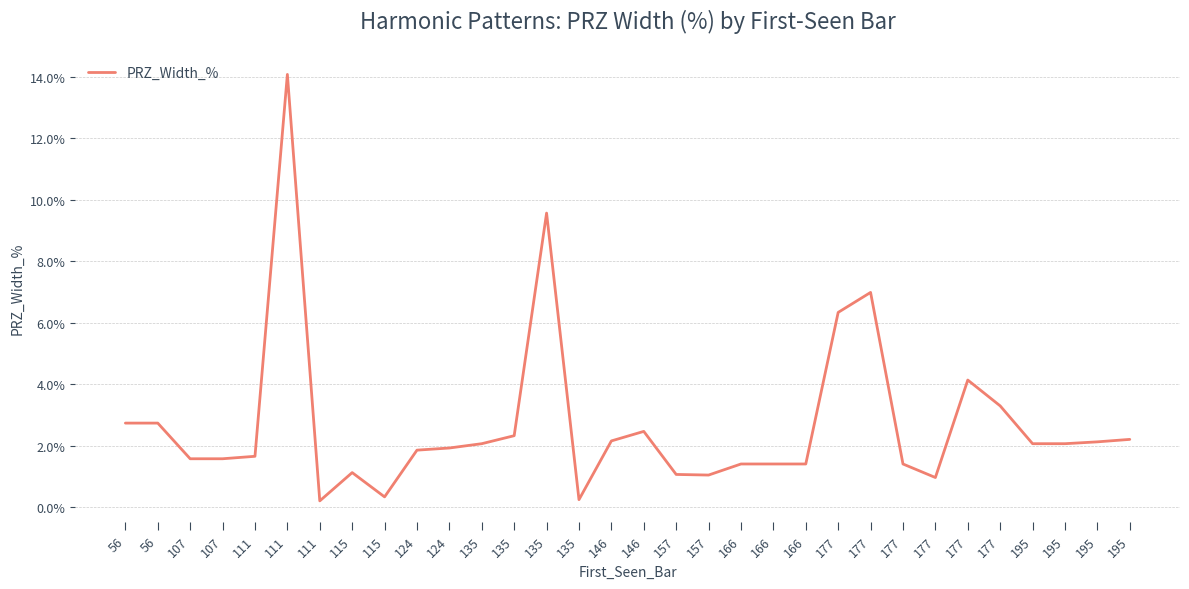

How many series are shown in this chart?

1